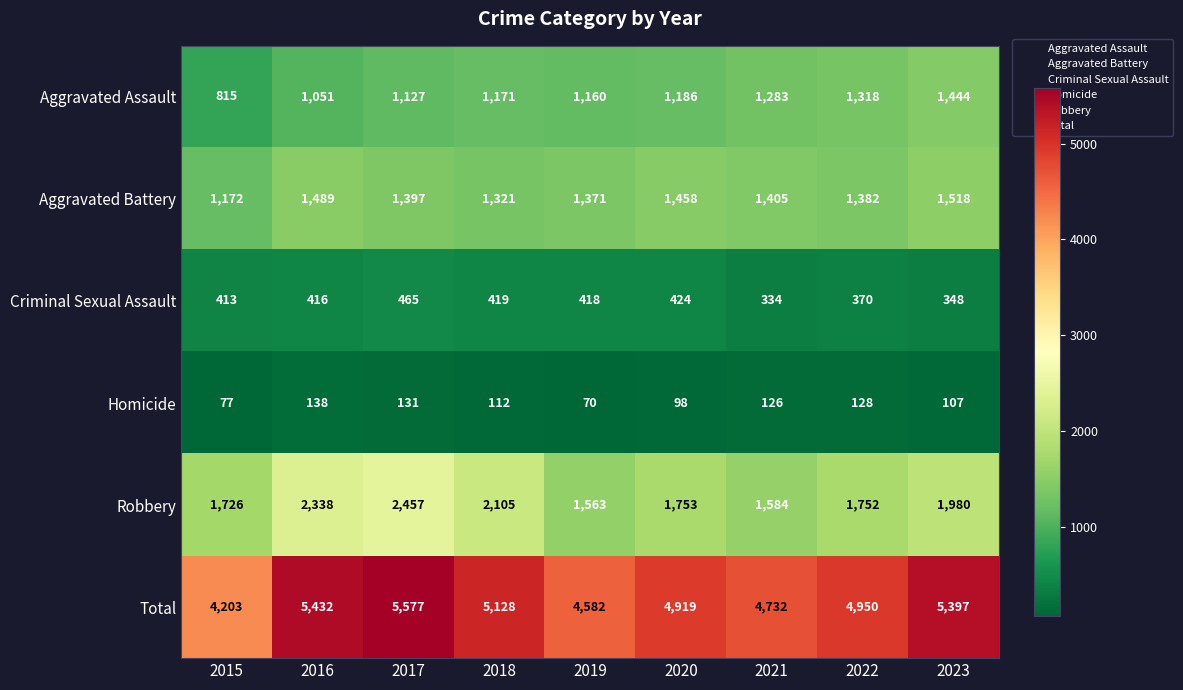

Which series has the largest total across all categories?

Total